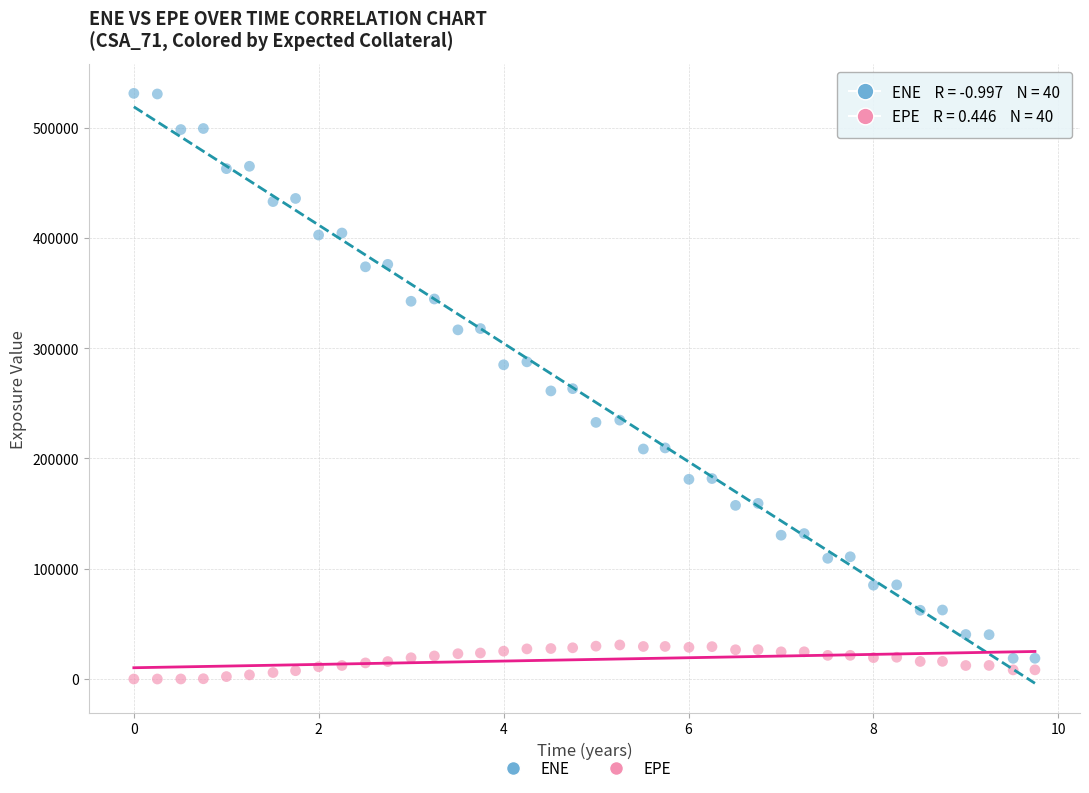

What is the X range (max minus min) for the scatter plot?

9.7